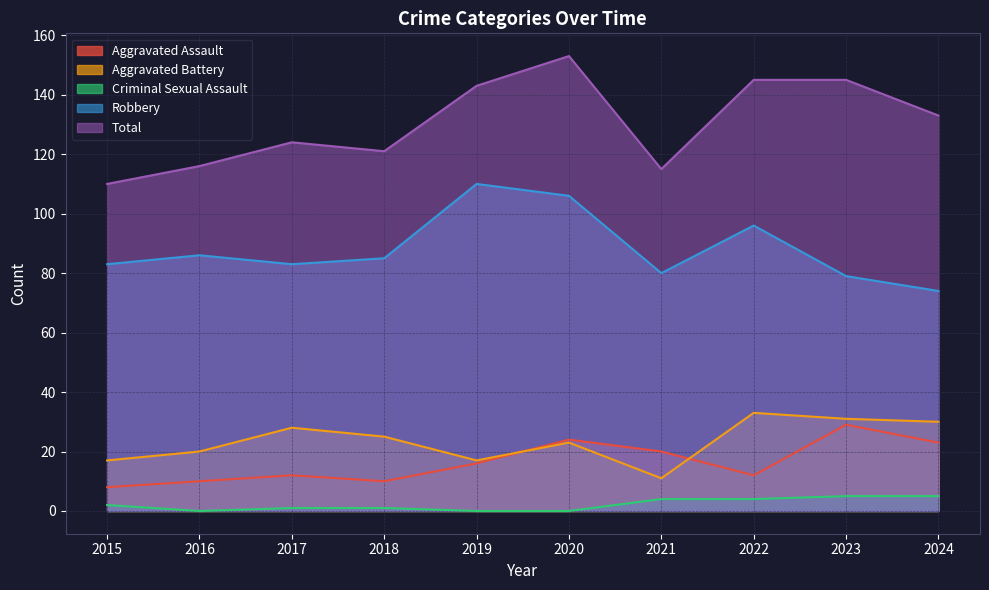

List the labels in order of Total value, largest first.

2020, 2022, 2023, 2019, 2024, 2017, 2018, 2016, 2021, 2015